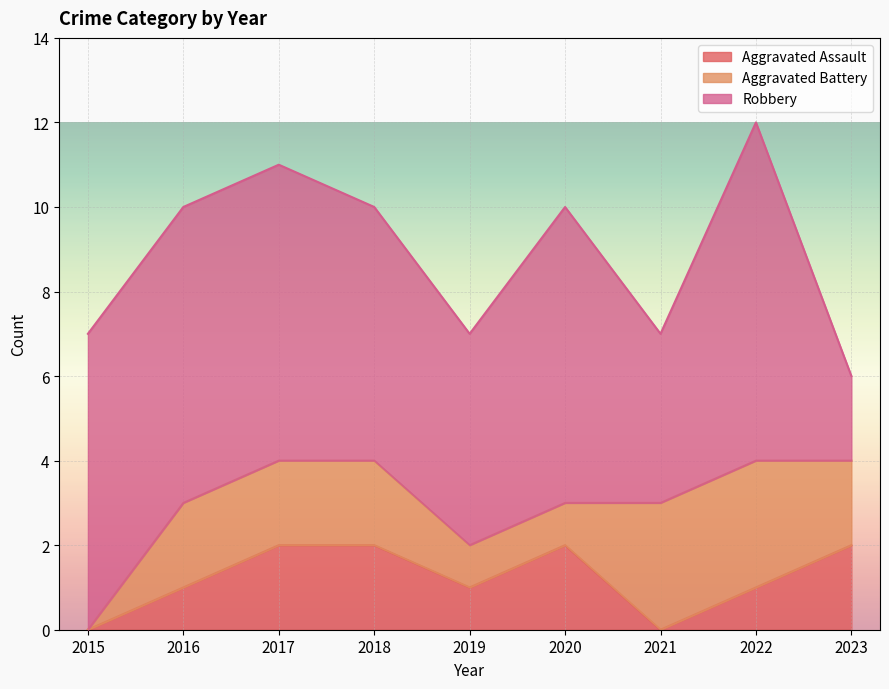

True or false: Aggravated Assault and Robbery cross at least once.

False